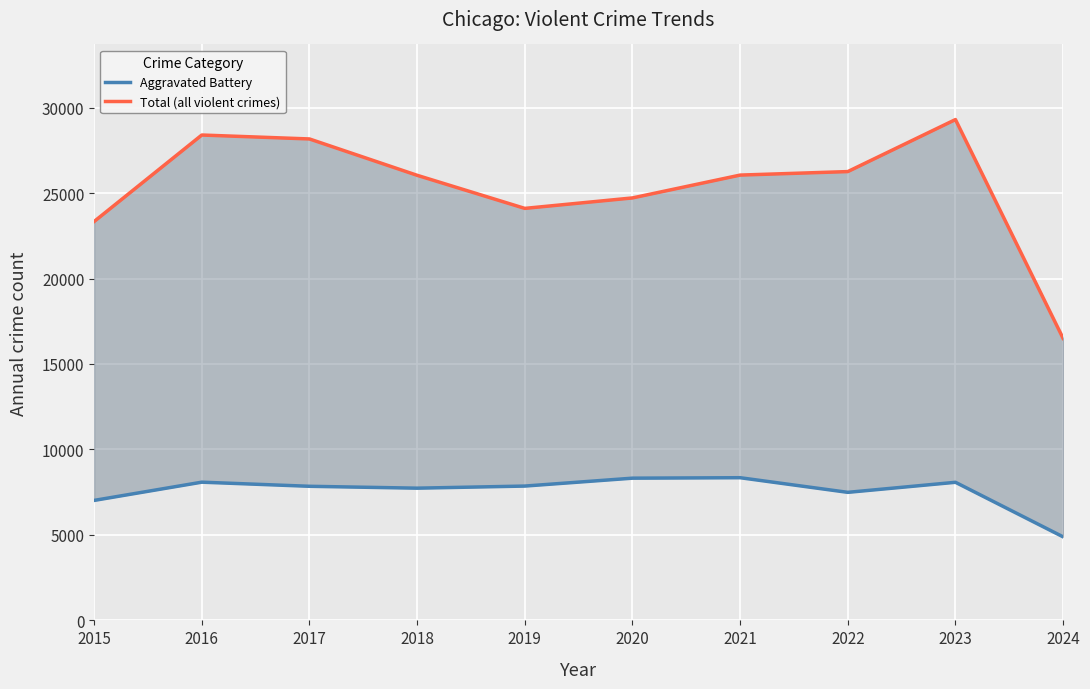

What is the spread (max minus min) of values at 2021?

17704